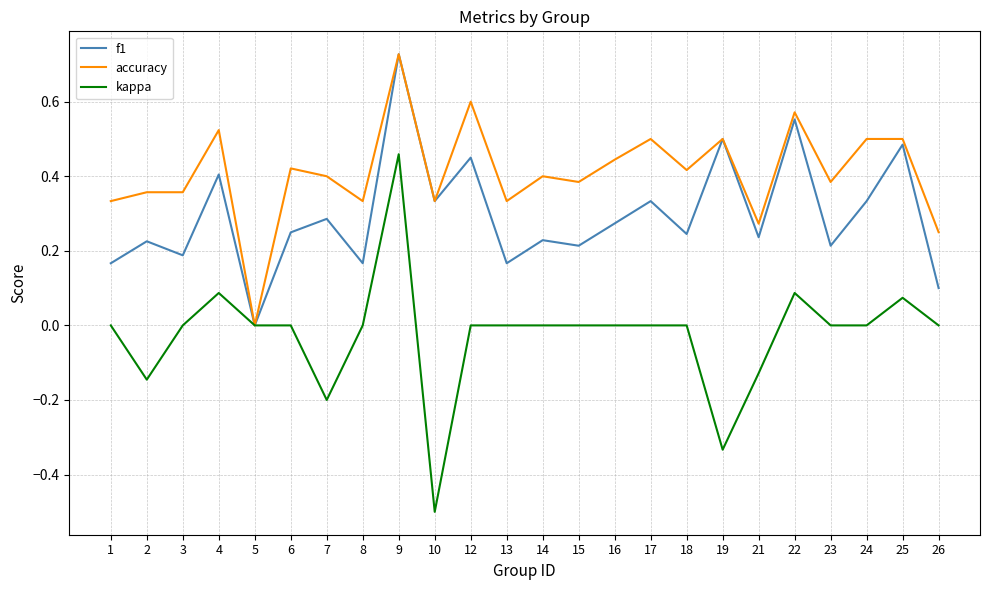

Rank the series by their average value, from lowest to highest.

kappa, f1, accuracy